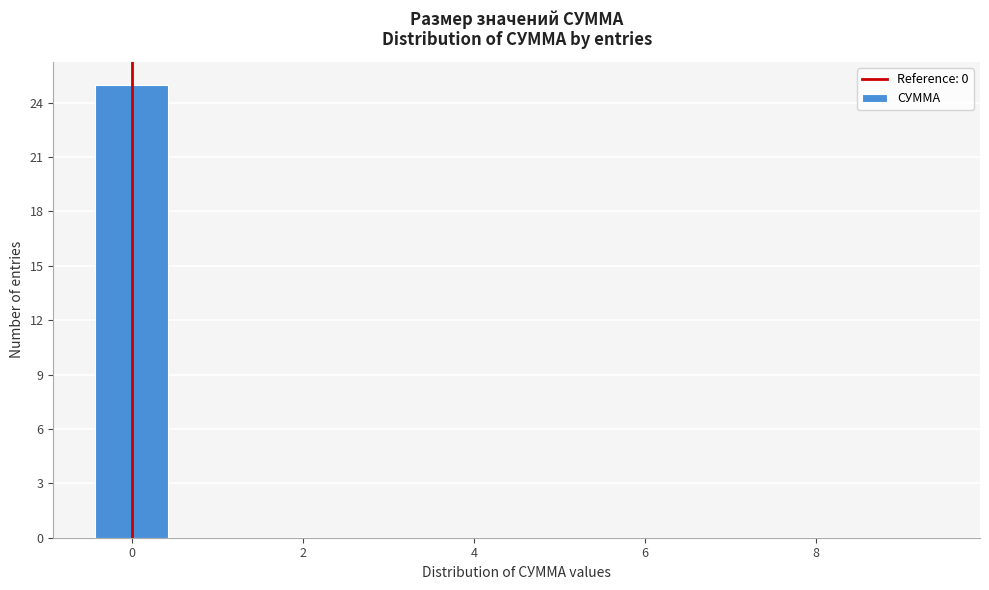

How tall is the bar that spans -0.5 to 0.5 on the x-axis? Neither the bar edges nor the heights are printed on the chart, so give them approximately, as read against the axes.

25